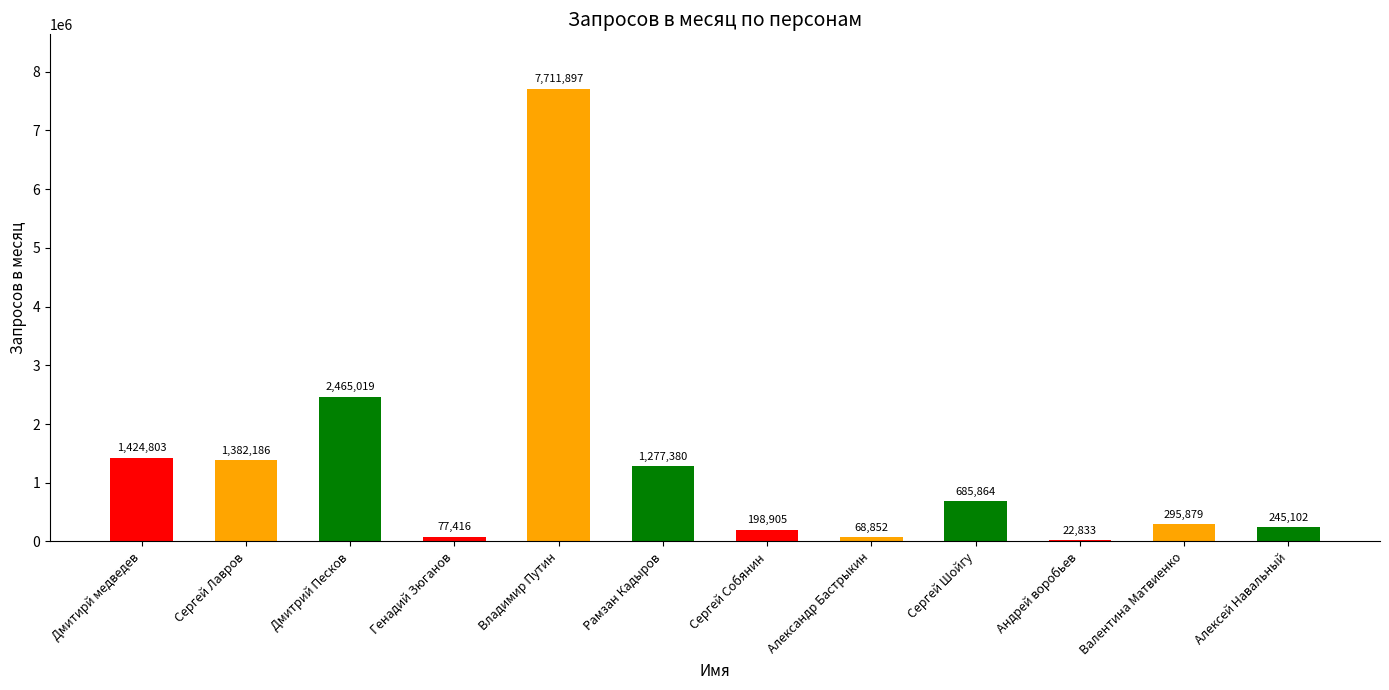

Reading left to right, extract all data points from this chart.

1424803	1382186	2465019	77416	7711897	1277380	198905	68852	685864	22833	295879	245102